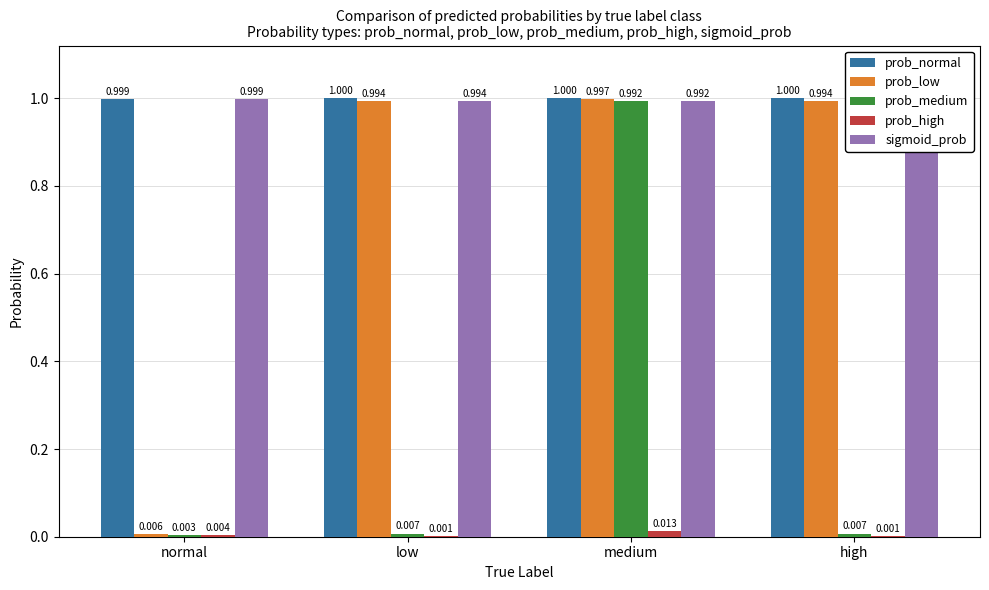

At which label does prob_medium reach its peak?

medium